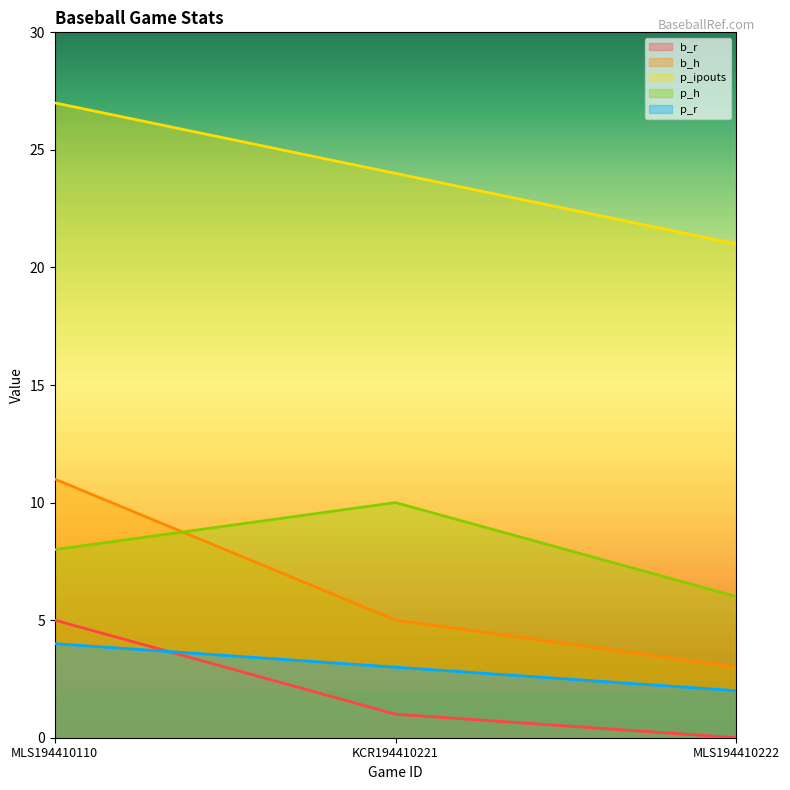

Rank the series at MLS194410222 from lowest to highest value.

b_r, p_r, b_h, p_h, p_ipouts